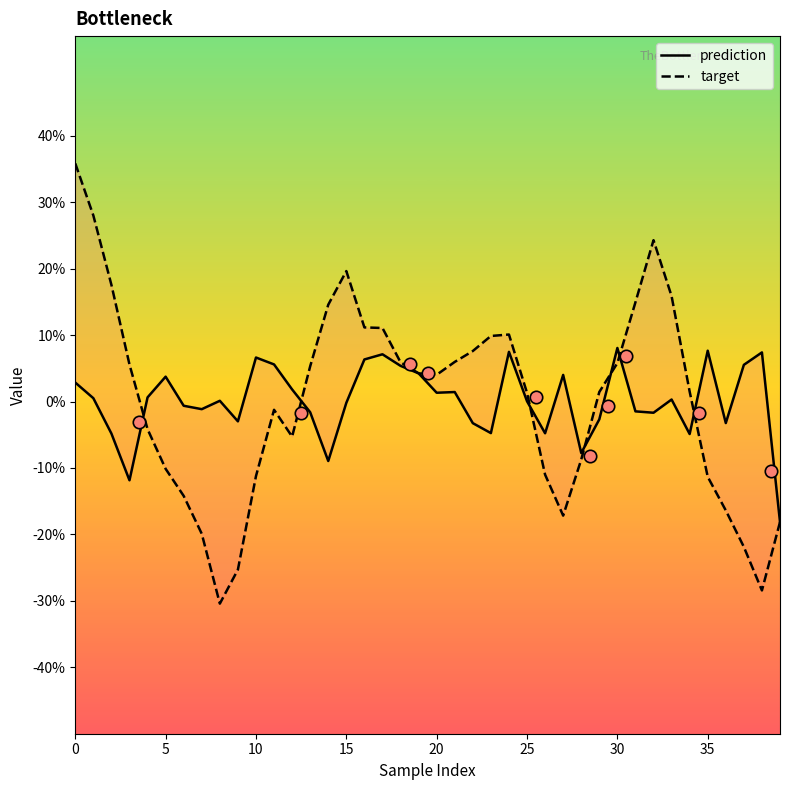

Which series has the largest total across all categories?

target